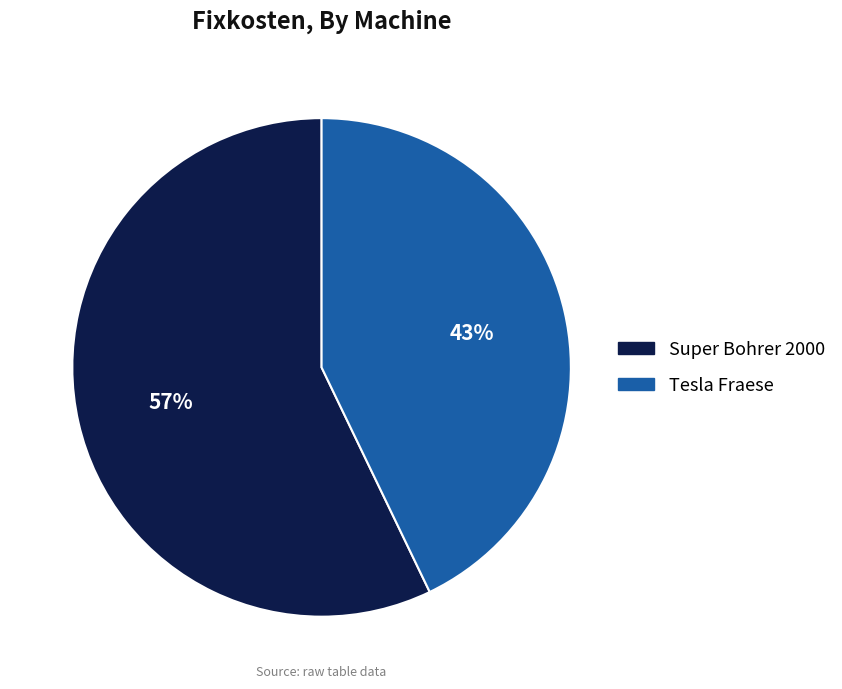

How many slices are in this pie chart?

2